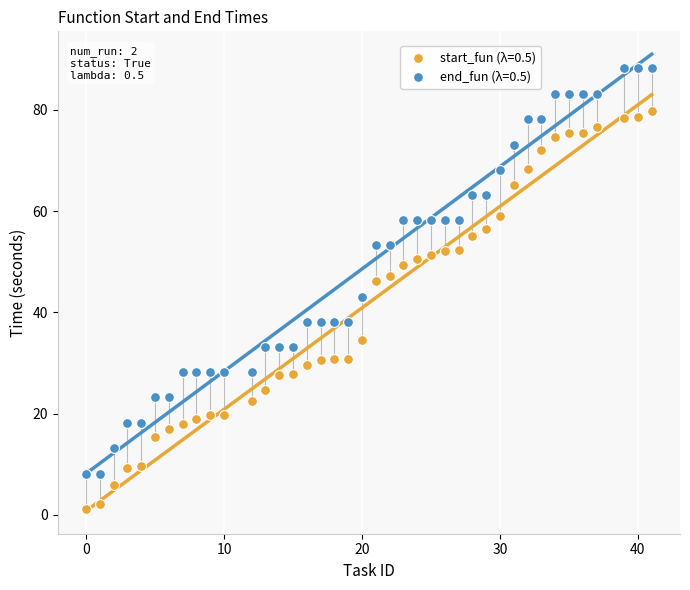

Which series reaches the maximum Y coordinate?

end_fun (λ=0.5)